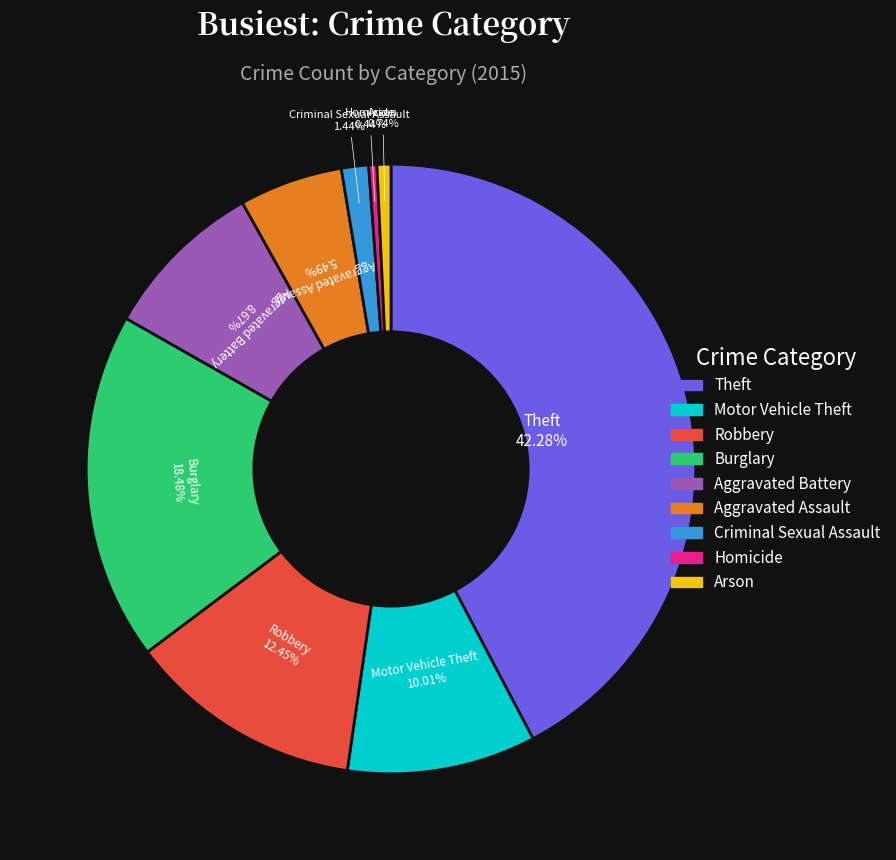

How many segments does this pie chart have?

9